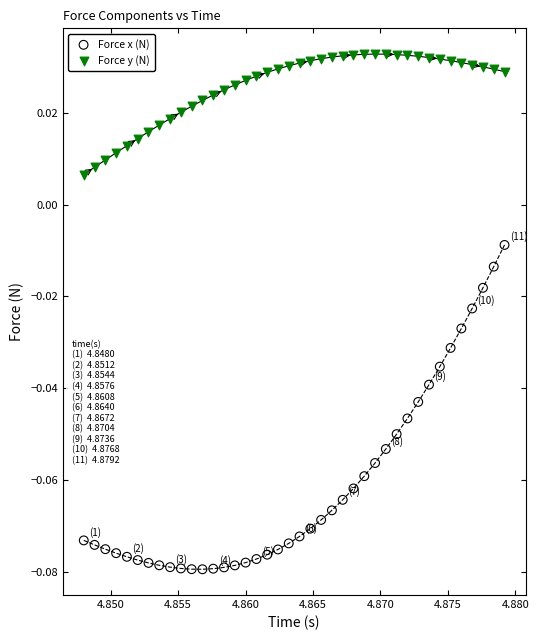

Which series contains the lowest Y value?

Force x (N)